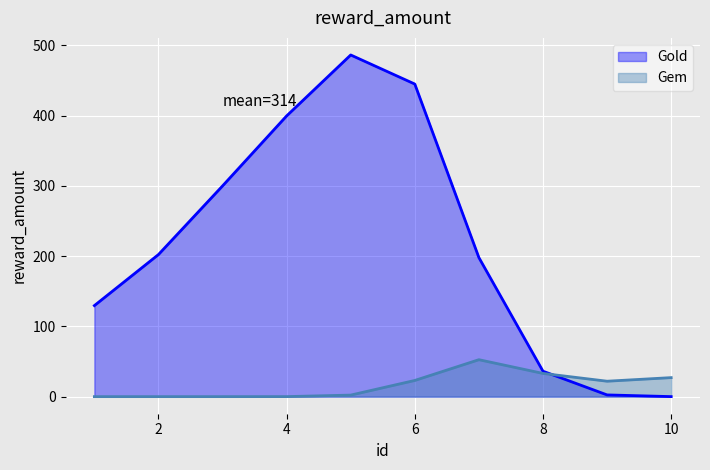

The value of Gem at 4 is 0.0. True or false?

True